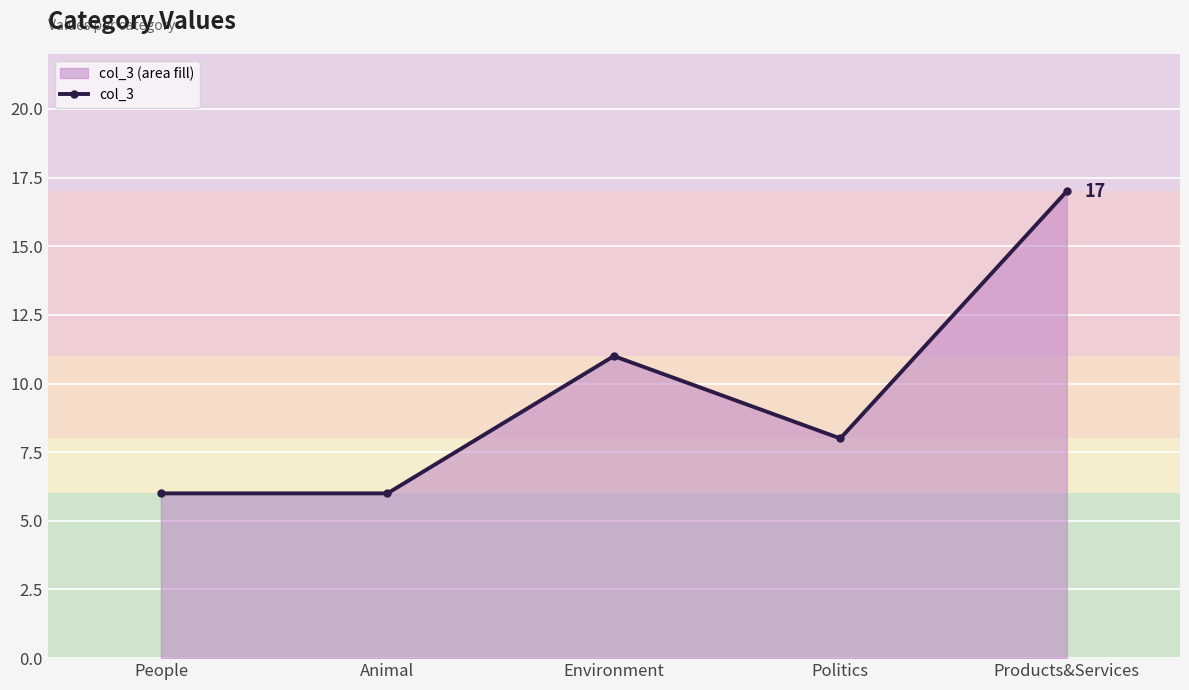

Approximately how many times larger is the value at Environment compared to People?

1.8